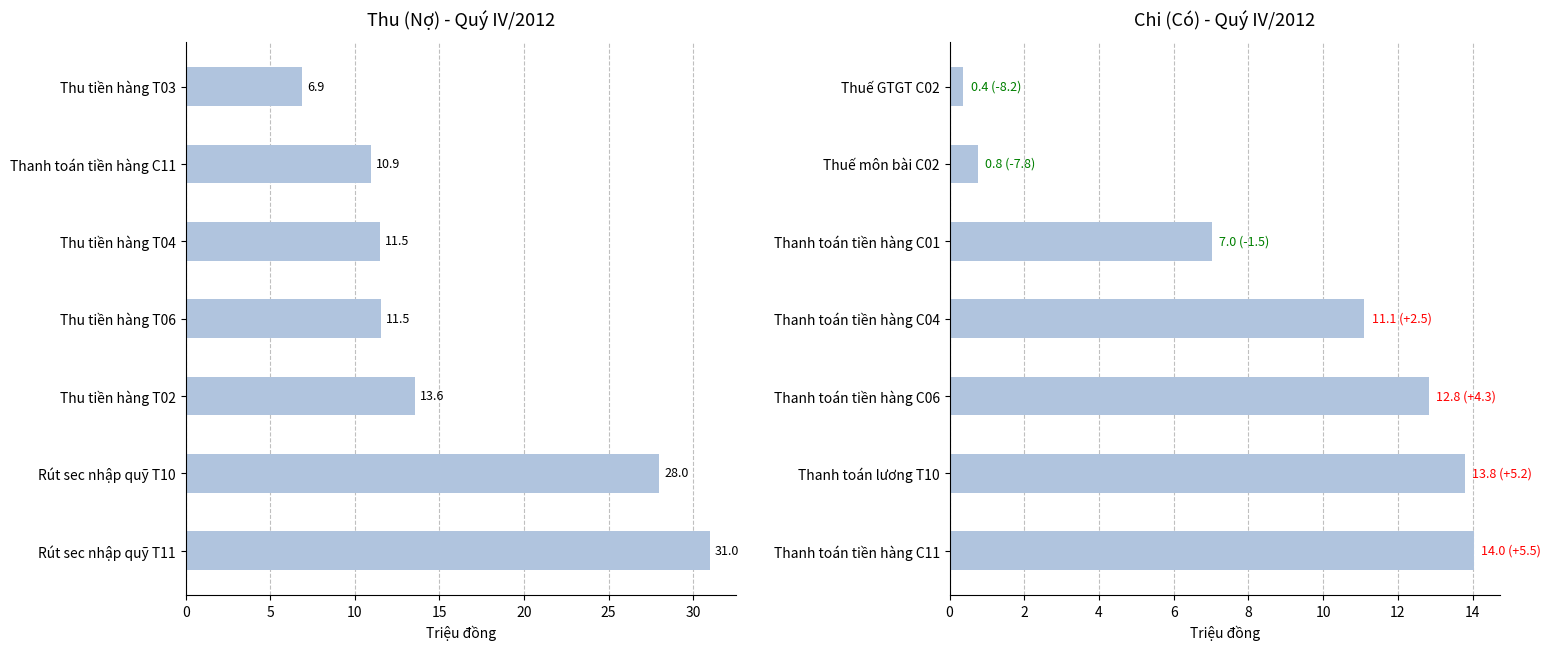

What is the difference between the second highest and second lowest values in the Chi (Có) series?

13.0